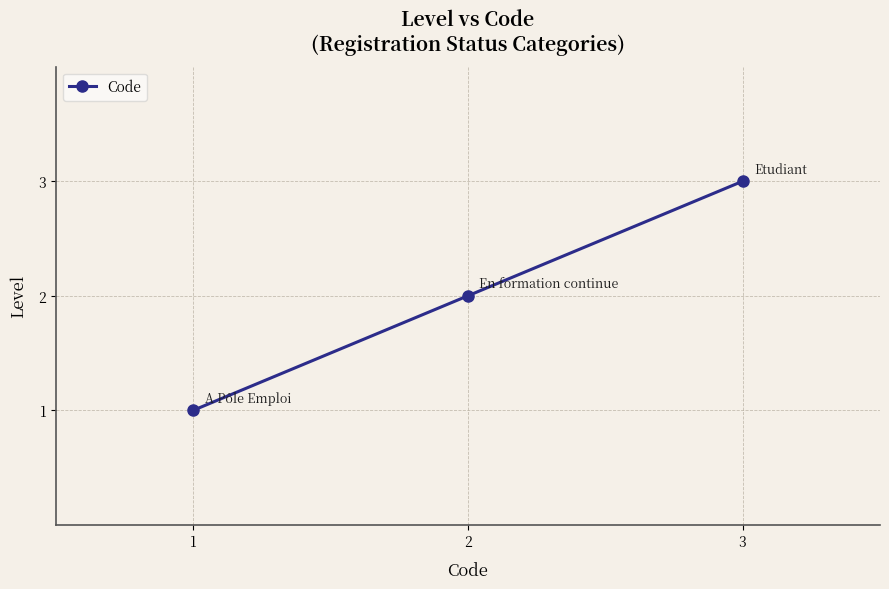

What is the difference between the second highest and minimum values?

1